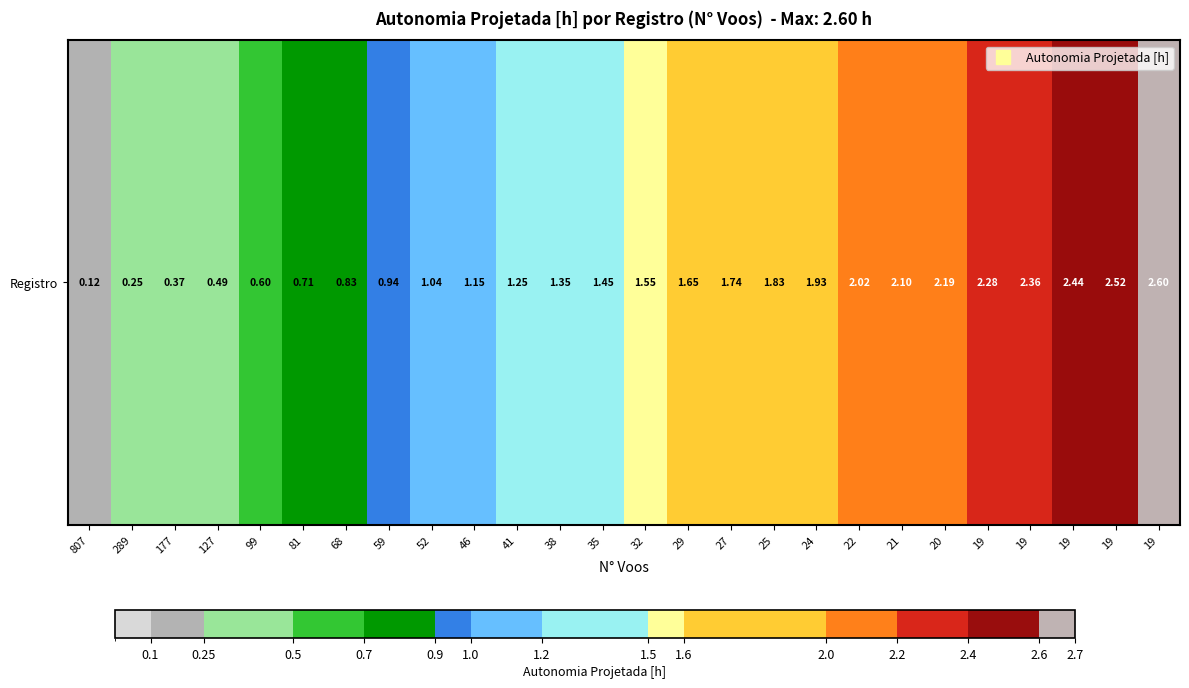

List the labels in order of value, smallest first.

807, 289, 177, 127, 99, 81, 68, 59, 52, 46, 41, 38, 35, 32, 29, 27, 25, 24, 22, 21, 20, 19, 19, 19, 19, 19